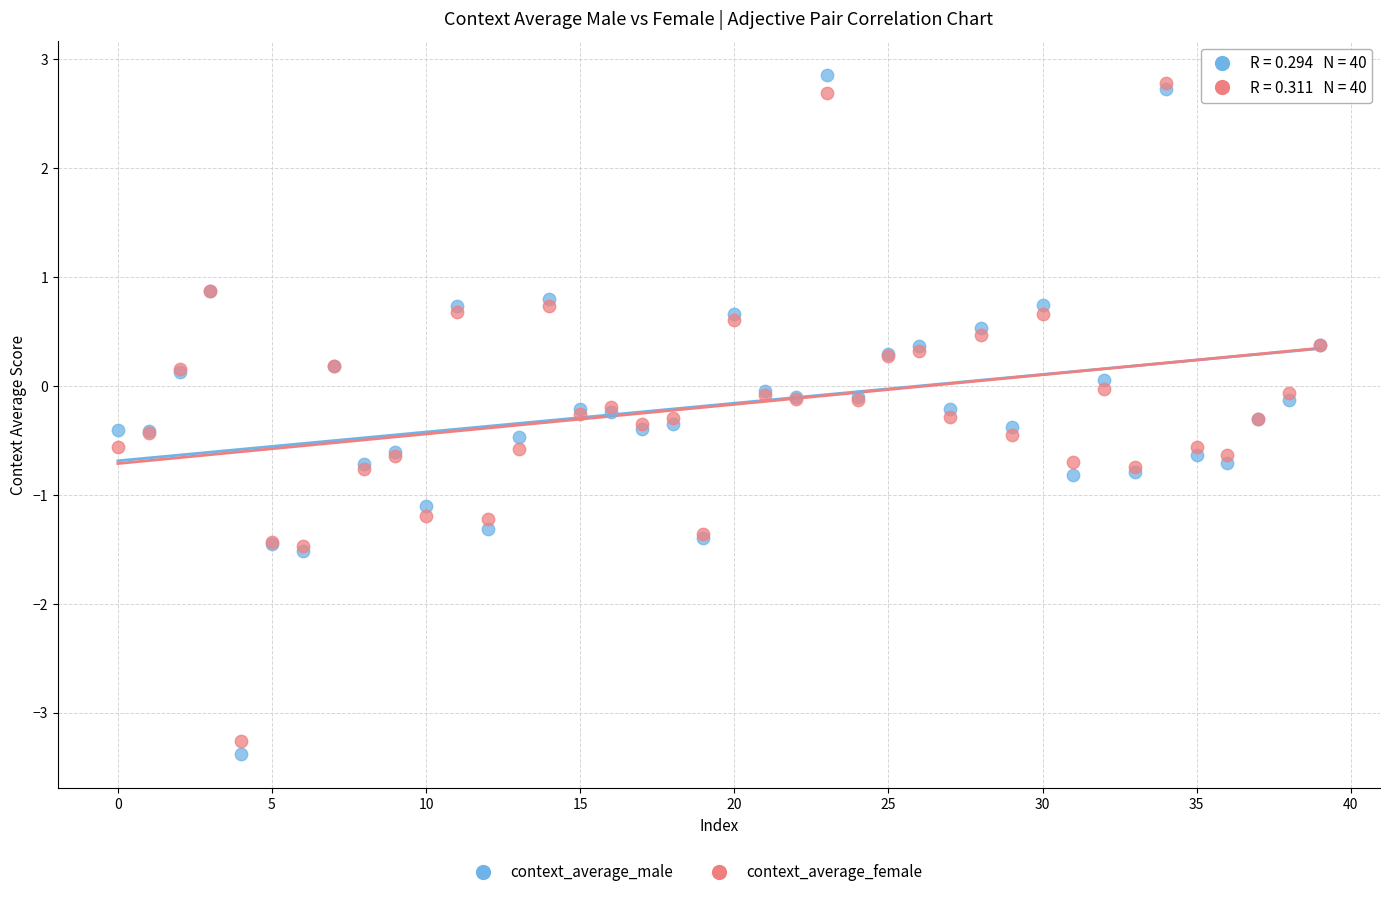

Which series has the widest spread of Y values?

context_average_male